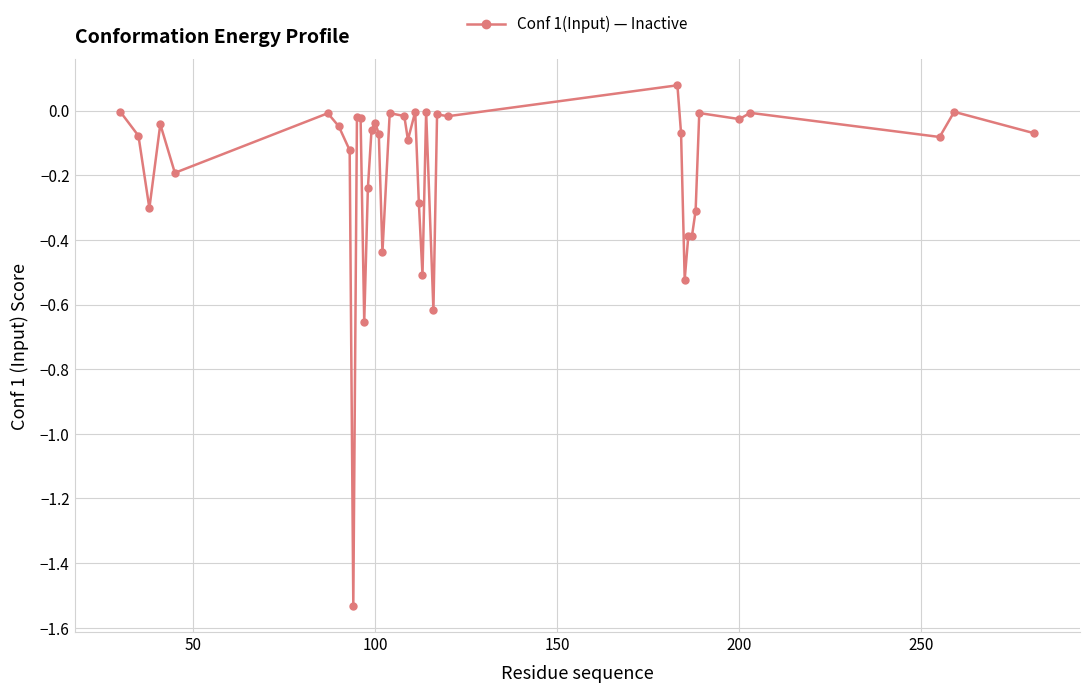

What is the sum of all values?

-7.2